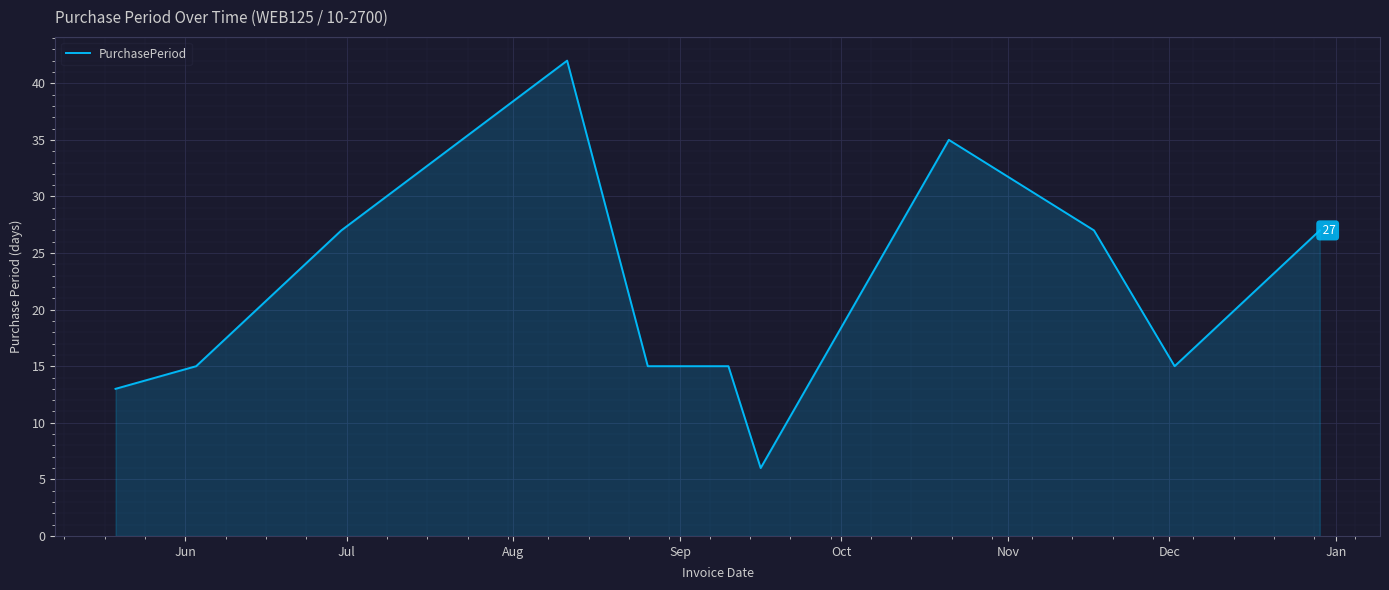

What is the greatest value displayed?

42